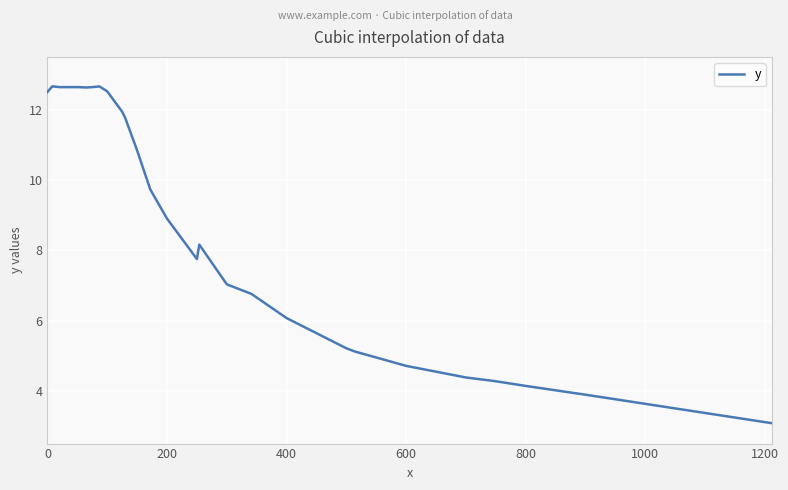

What is the greatest value displayed?

12.7